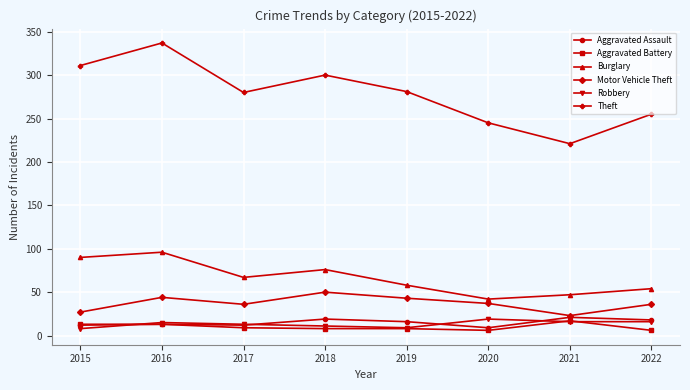

What is the difference between the maximum and minimum values in the Theft series?

116